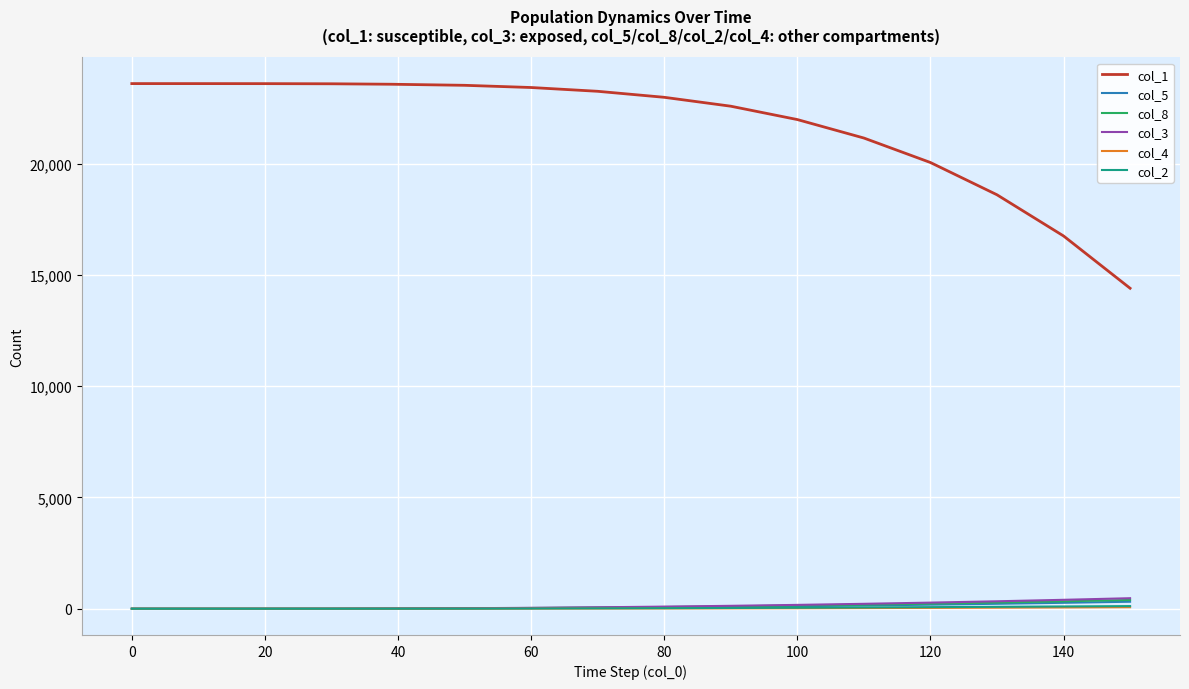

True or false: col_5 and col_1 cross at least once.

False